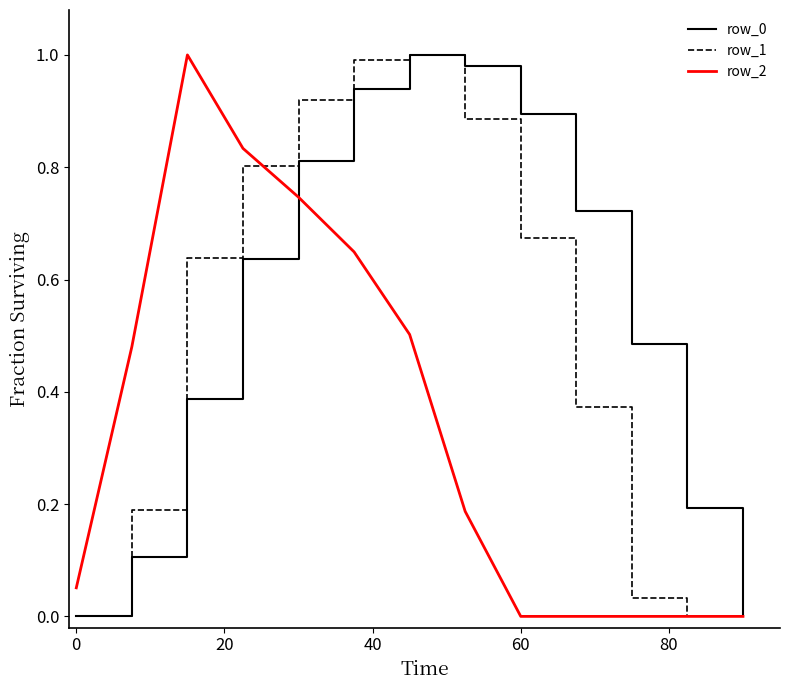

How many lines are shown in the chart?

3